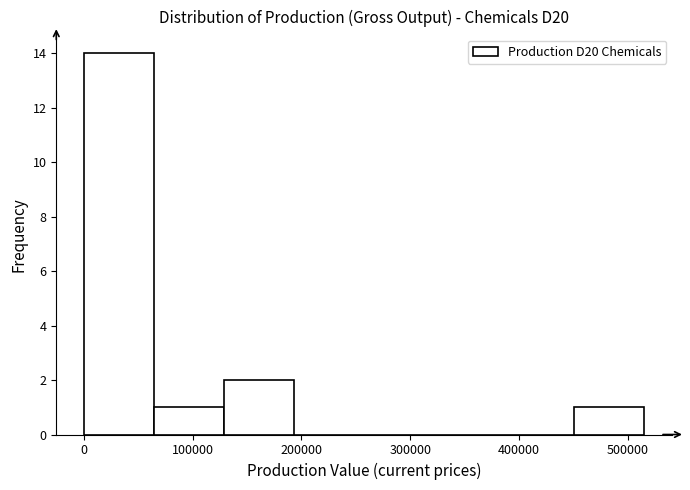

Reading left to right, list every bar in this chart as the range it spans on the x-axis followed by its height. Neither the bar edges nor the heights are printed on the chart, so give them approximately, as read against the axes.

0 to 60000: 14
60000 to 130000: 1
130000 to 190000: 2
190000 to 260000: 0
260000 to 320000: 0
320000 to 390000: 0
390000 to 450000: 0
450000 to 520000: 1